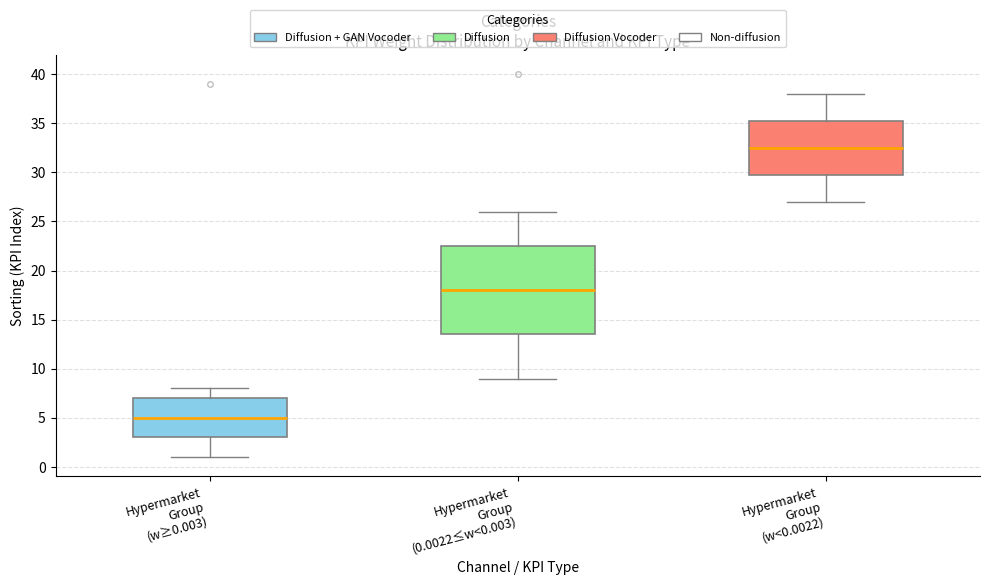

Where is the lower edge of the box for Hypermarket Group (w<0.0022) on the y-axis? The values are not printed on the chart, so give them approximately, as read against the axis.

30.0